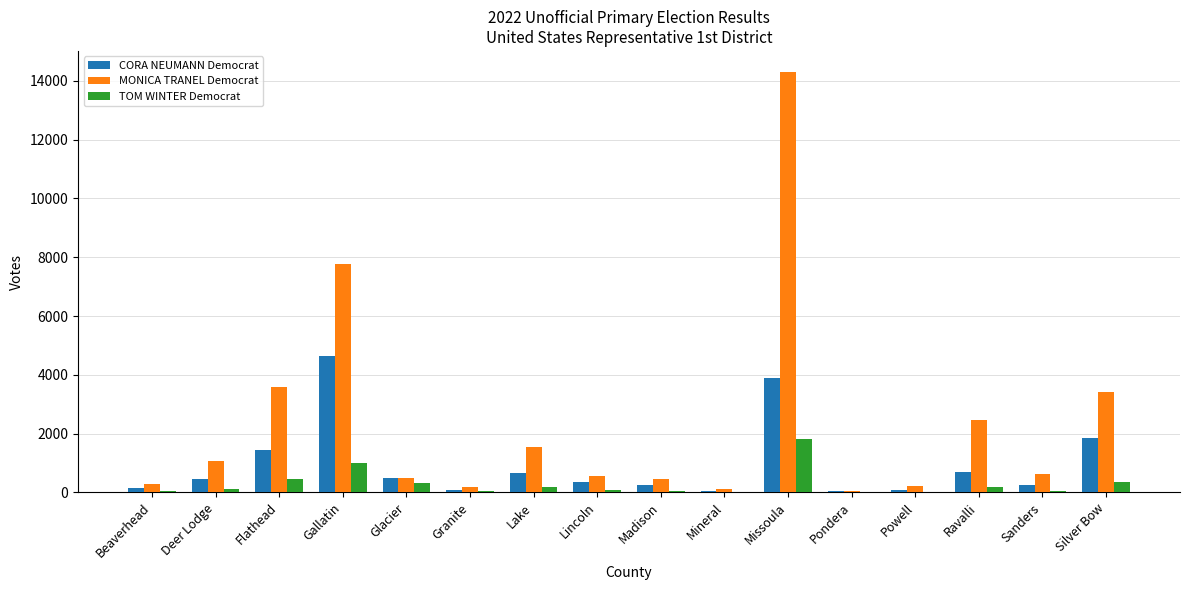

What is the highest value of the MONICA TRANEL Democrat series?

14304